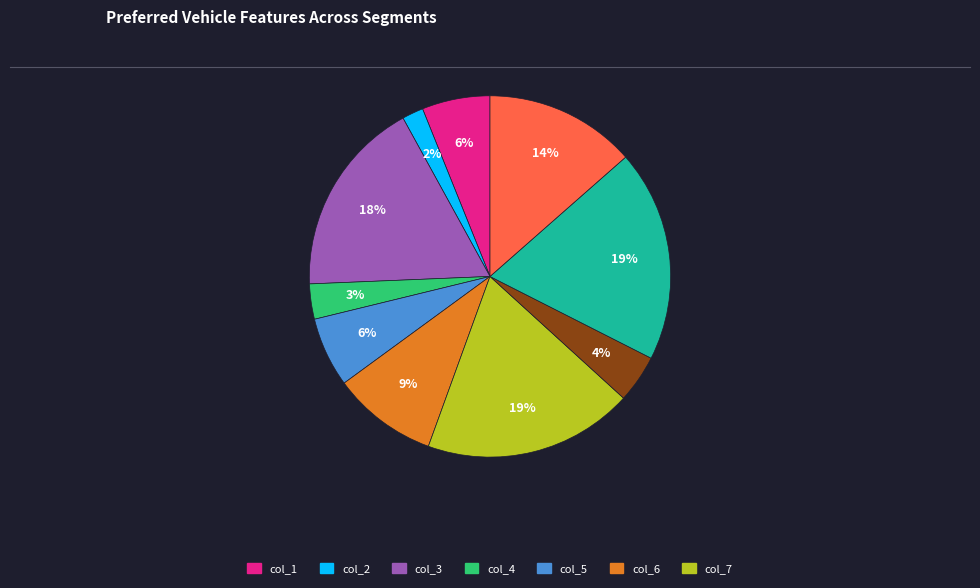

Is there a majority slice in this chart?

No